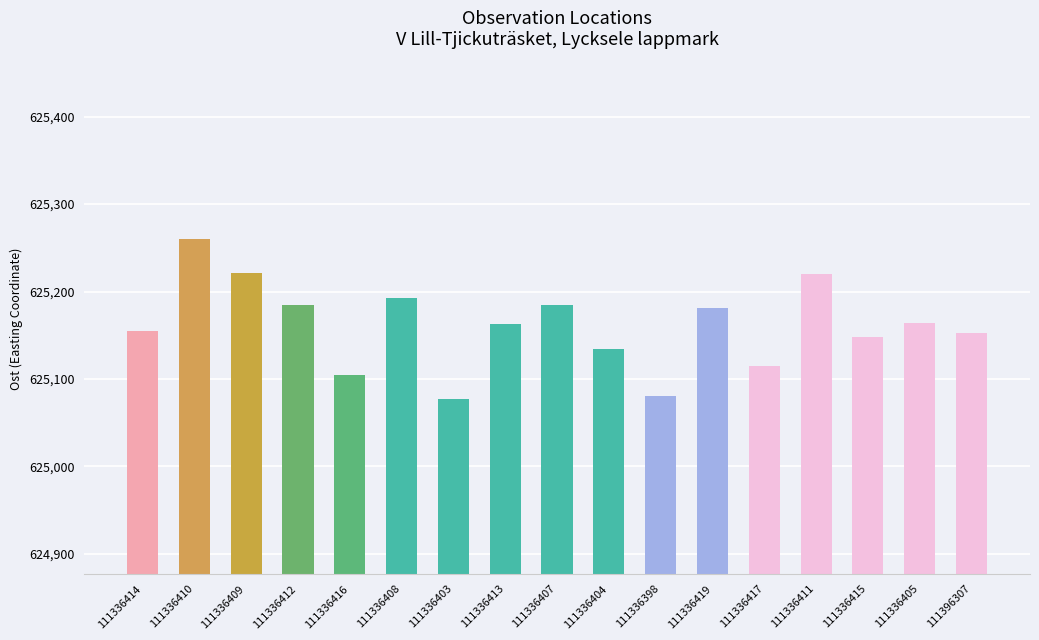

How many bars are there in total?

17